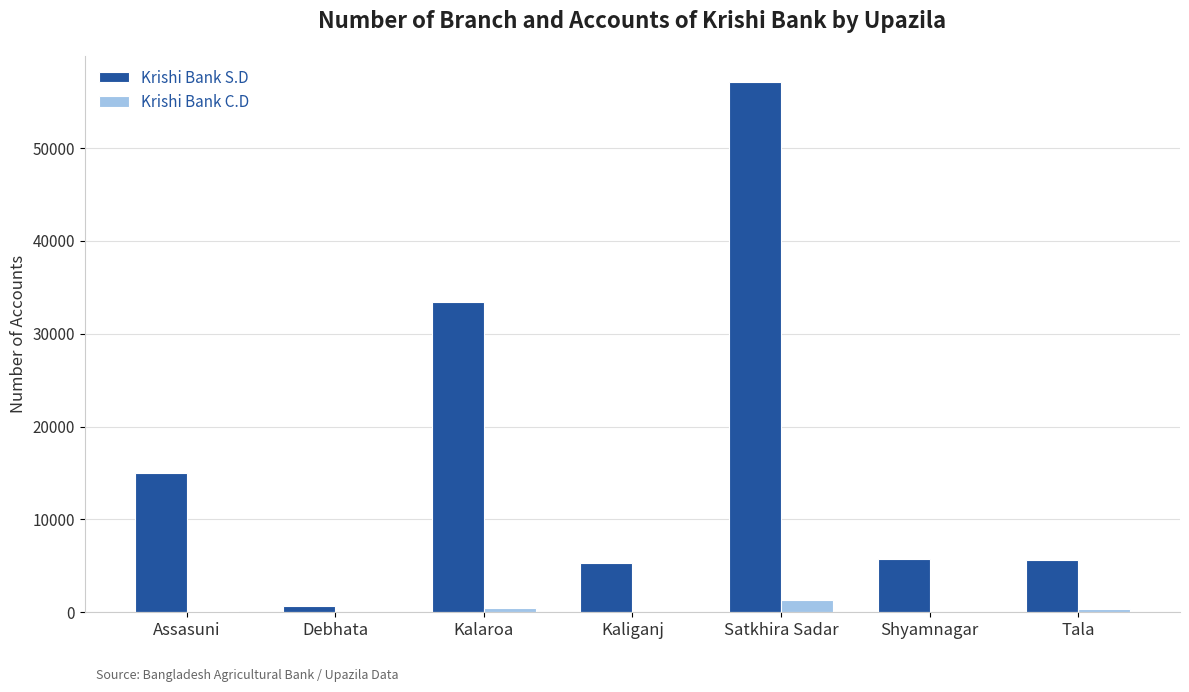

Is it true that Krishi Bank S.D equals 5325 at Kaliganj?

True